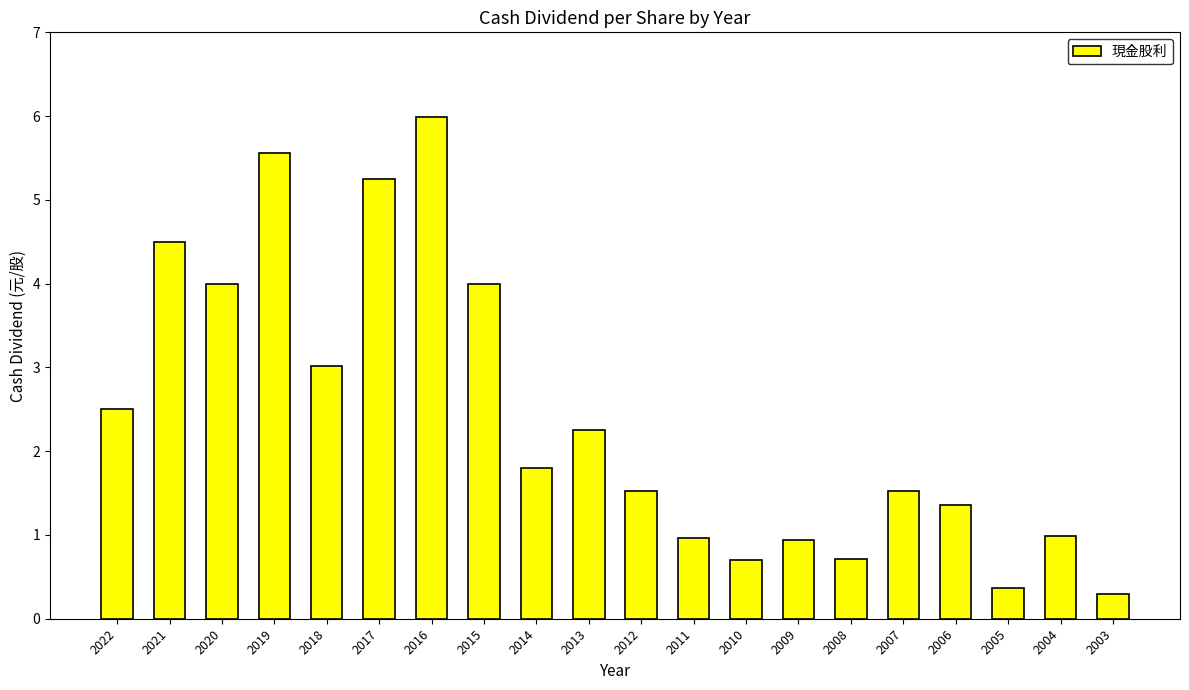

Which category has the lowest value across all series?

2003